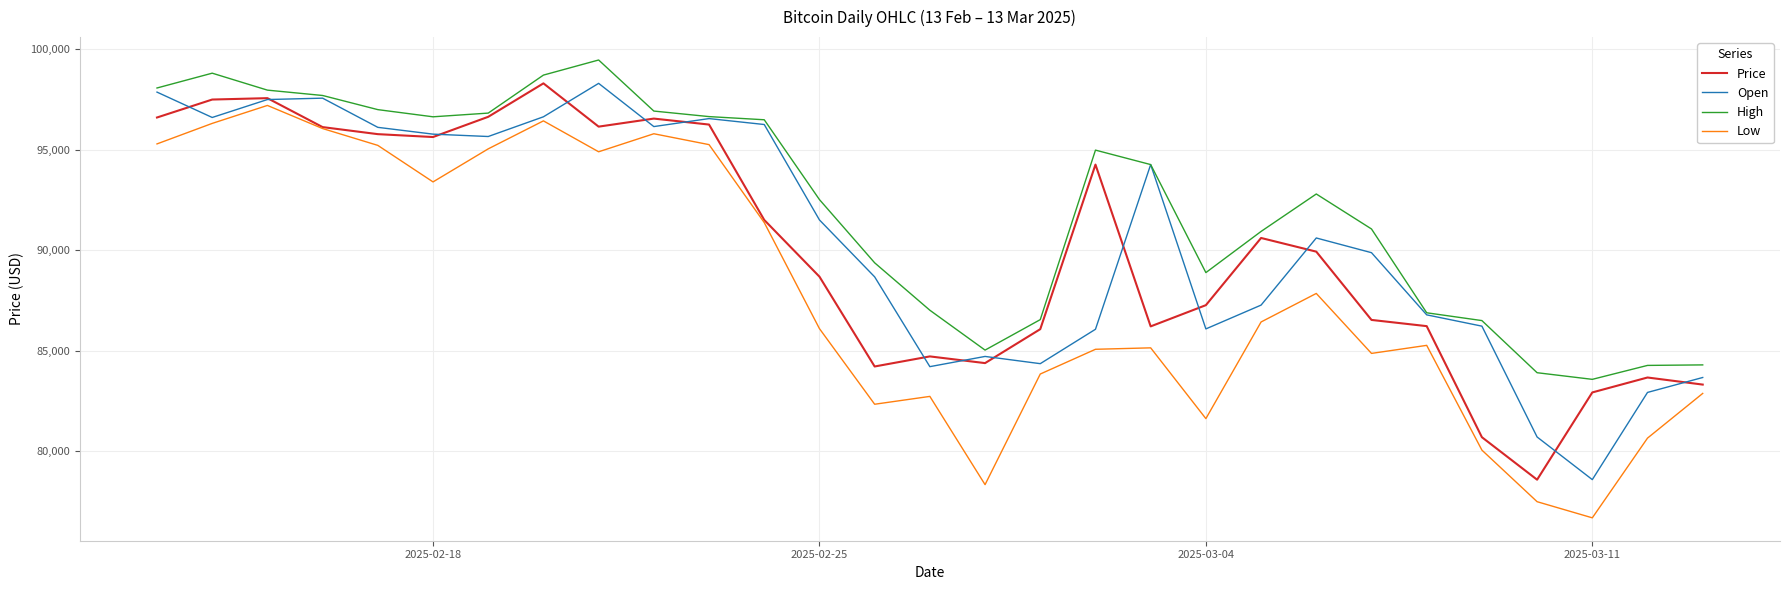

What is the smallest value displayed?

76677.1